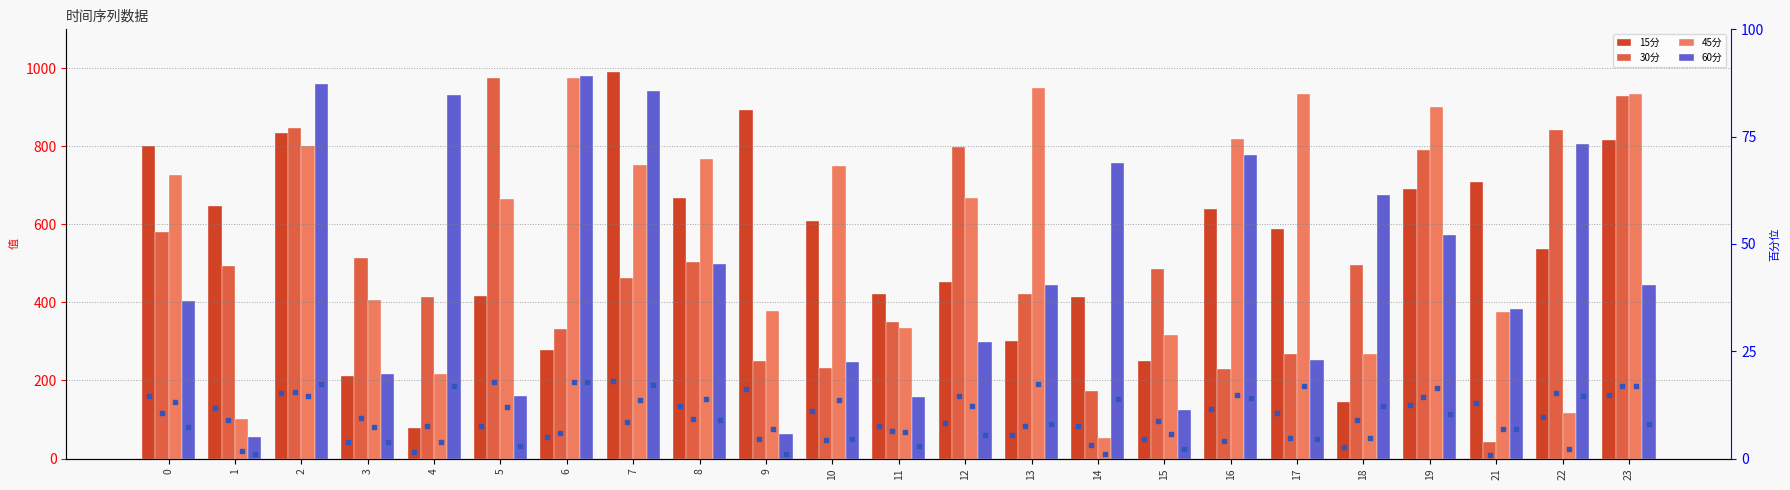

At which category is the sum across all series the highest?

2